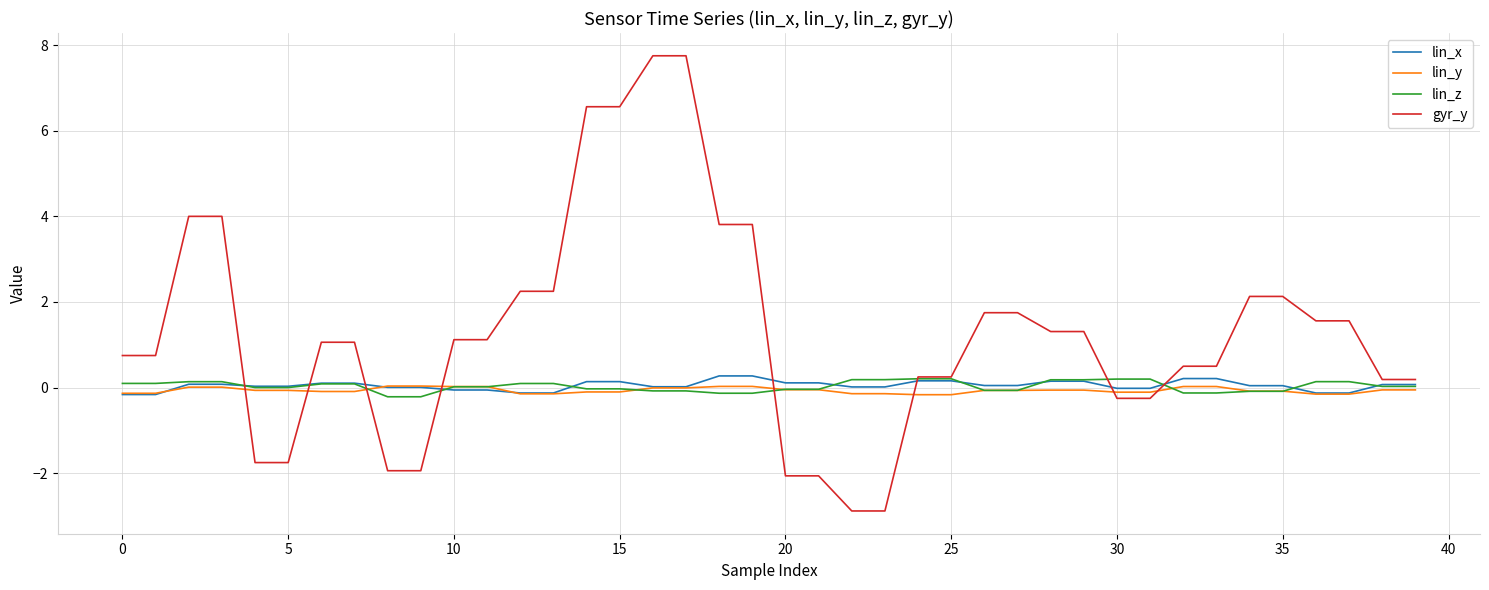

What is the greatest value displayed?

7.8